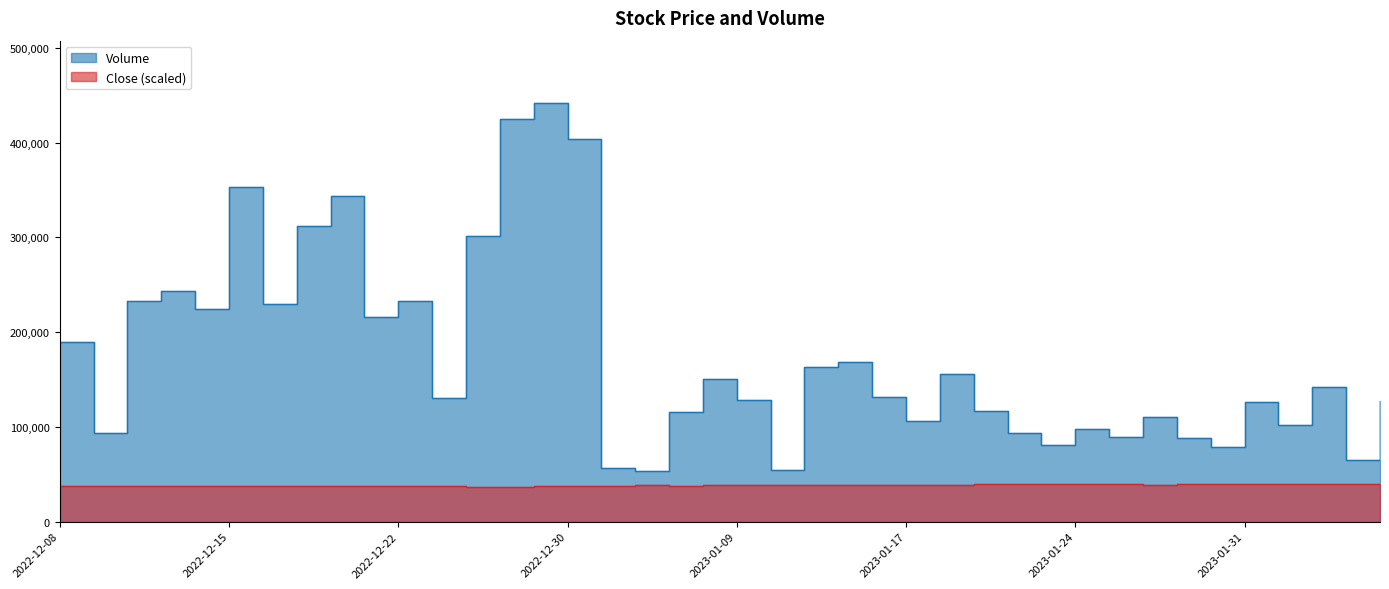

The Close series shows 50528.3 at 2022-12-14. True or false?

False